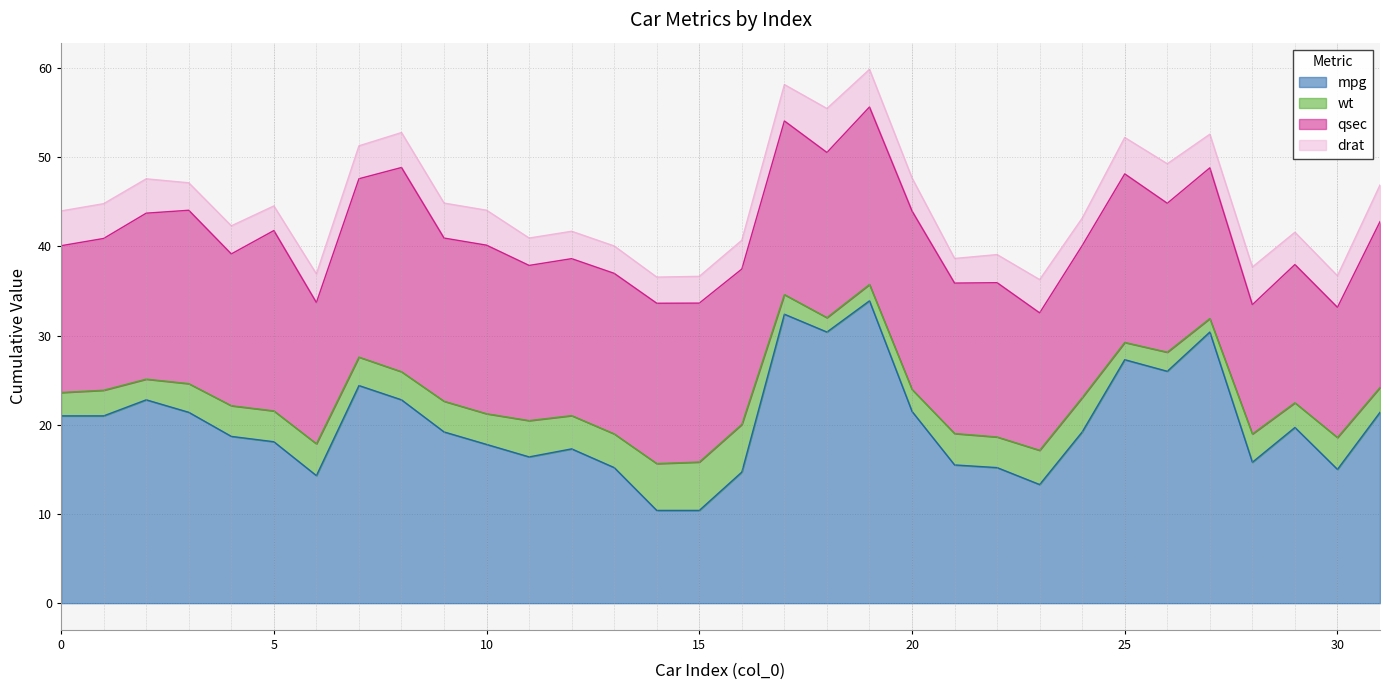

The drat series shows 5.4 at 22. True or false?

False